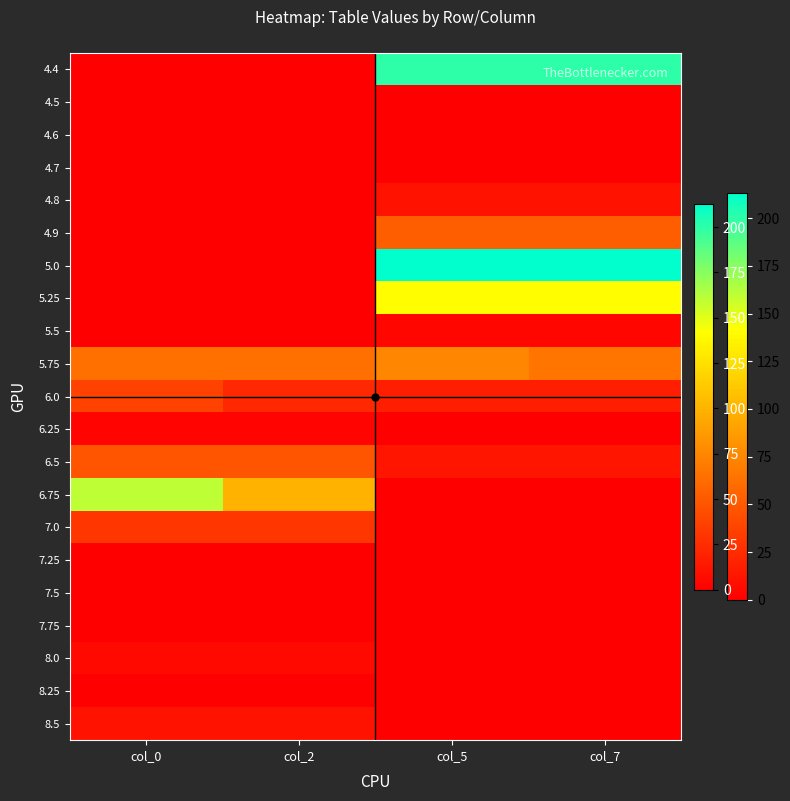

Reading left to right, list all the values displayed in this chart.

4.4: col_0=0	col_2=0	col_5=200	col_7=200
4.5: col_0=0	col_2=0	col_5=0	col_7=0
4.6: col_0=0	col_2=0	col_5=0	col_7=0
4.7: col_0=0	col_2=0	col_5=0	col_7=0
4.8: col_0=0	col_2=0	col_5=10	col_7=10
4.9: col_0=0	col_2=0	col_5=53	col_7=53
5.0: col_0=0	col_2=0	col_5=213	col_7=213
5.25: col_0=0	col_2=0	col_5=141	col_7=141
5.5: col_0=0	col_2=0	col_5=4	col_7=4
5.75: col_0=63	col_2=63	col_5=75	col_7=65
6.0: col_0=37	col_2=23	col_5=18	col_7=18
6.25: col_0=3	col_2=3	col_5=0	col_7=0
6.5: col_0=47	col_2=47	col_5=12	col_7=12
6.75: col_0=160	col_2=100	col_5=0	col_7=0
7.0: col_0=30	col_2=30	col_5=0	col_7=0
7.25: col_0=0	col_2=0	col_5=0	col_7=0
7.5: col_0=0	col_2=0	col_5=0	col_7=0
7.75: col_0=0	col_2=0	col_5=0	col_7=0
8.0: col_0=5	col_2=5	col_5=0	col_7=0
8.25: col_0=0	col_2=0	col_5=0	col_7=0
8.5: col_0=10	col_2=10	col_5=0	col_7=0